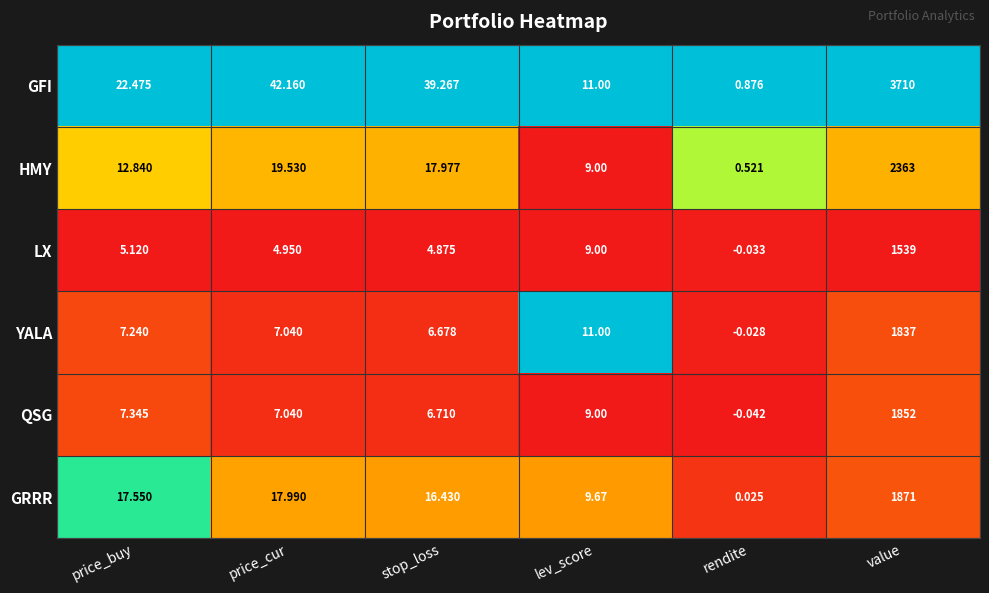

Between price_cur and lev_score, which series saw the biggest shift?

GFI